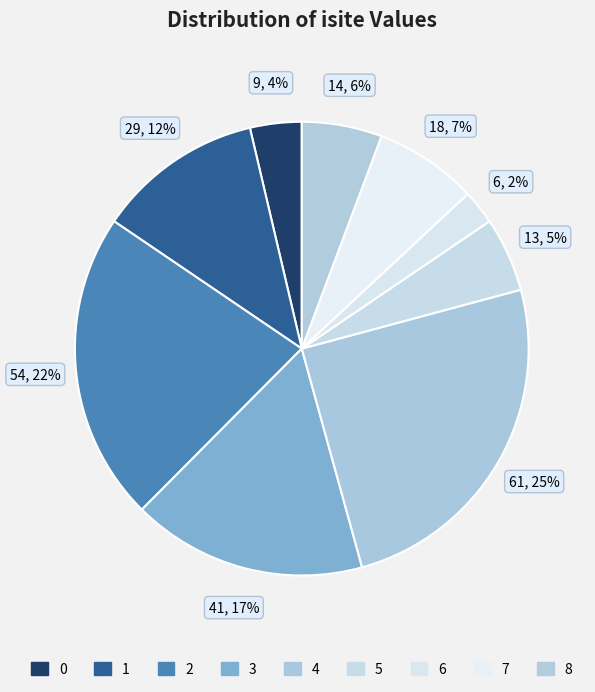

Which slice is the smallest?

6